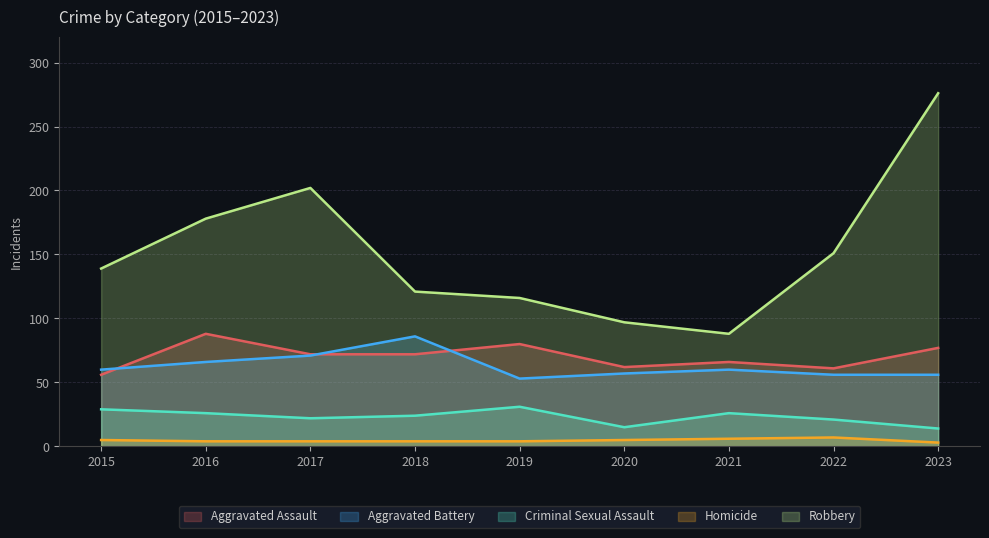

At which label does Homicide reach its peak?

2022